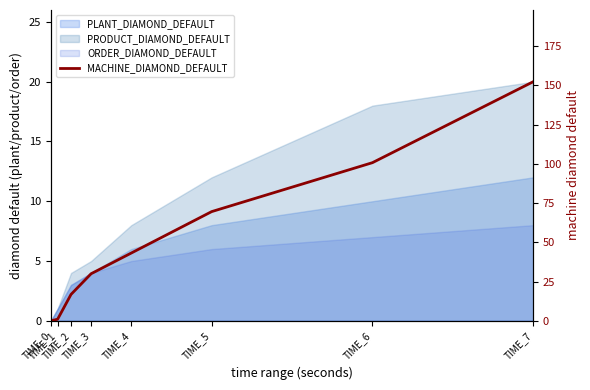

Read the value at TIME_7.

152.4